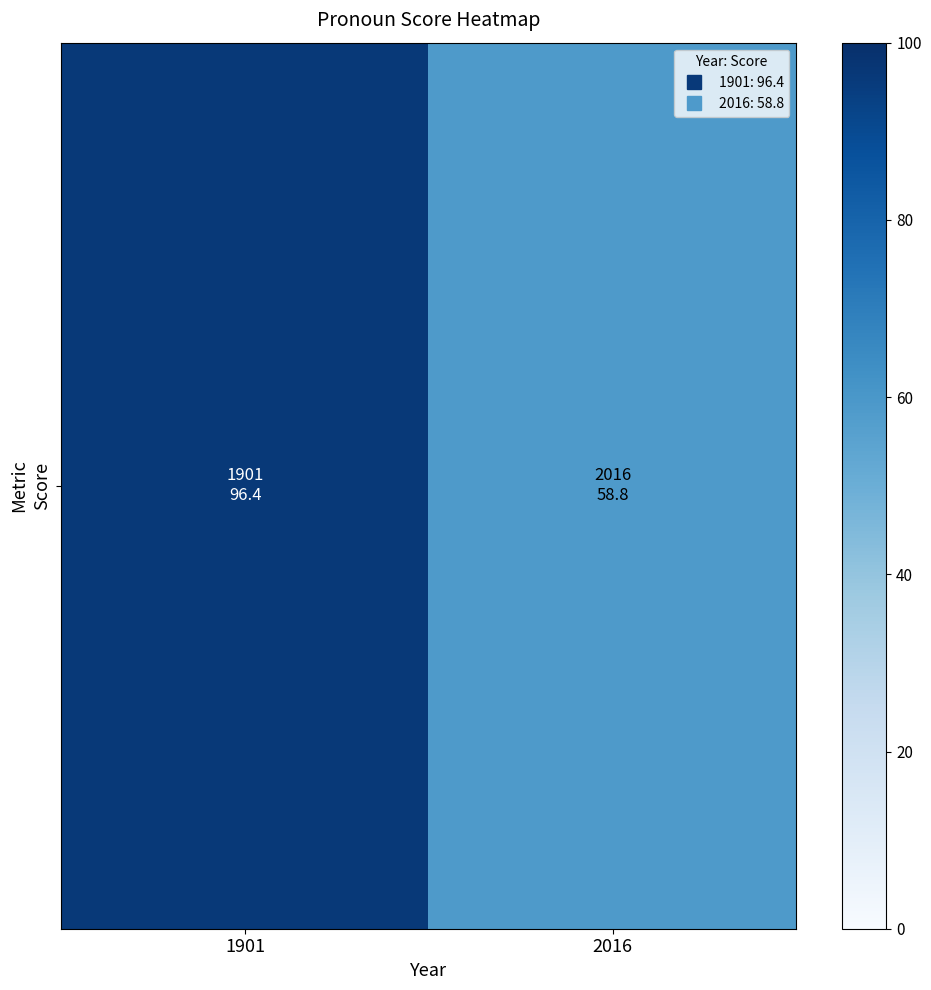

Rank the categories by value from lowest to highest.

2016, 1901